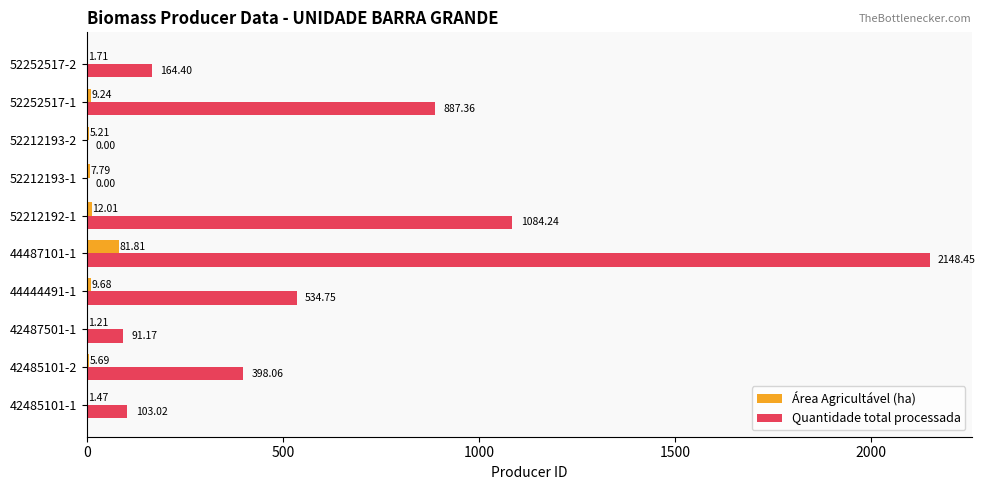

What are all the series names shown in the legend?

Área Agricultável (ha), Quantidade total processada